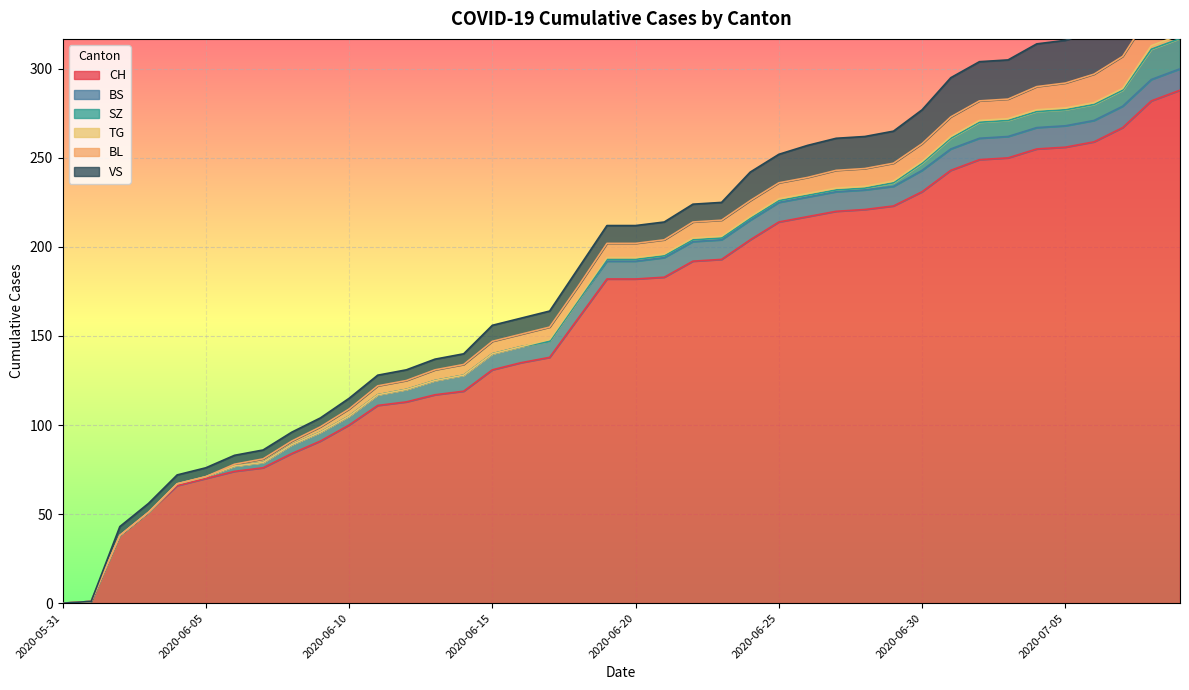

Reading right to left, what are all the values shown in this chart?

CH: 288	282	267	259	256	255	250	249	243	231	223	221	220	217	214	204	193	192	183	182	182	160	138	135	131	119	117	113	111	100	91	84	76	74	70	66	51	38	1	0
BS: 12	12	12	12	12	12	12	12	12	12	11	11	11	11	11	11	11	11	11	10	10	10	9	9	9	9	8	7	6	5	5	5	3	3	1	1	0	0	0	0
SZ: 17	17	9	9	9	9	9	9	6	4	2	1	1	1	1	1	1	1	1	1	1	0	0	0	0	0	0	0	0	0	0	0	0	0	0	0	0	0	0	0
TG: 2	2	1	1	1	1	1	1	1	1	1	1	1	1	1	1	1	1	1	1	1	1	1	0	0	0	0	0	0	0	0	0	0	0	0	0	0	0	0	0
BL: 20	19	18	16	14	13	11	11	11	10	10	10	10	9	9	9	9	9	8	8	8	7	7	7	7	6	6	5	5	4	3	2	2	1	0	0	0	0	0	0
VS: 31	29	26	24	24	24	22	22	22	19	18	18	18	18	16	16	10	10	10	10	10	10	9	9	9	6	6	6	6	6	5	5	5	5	5	5	5	5	0	0